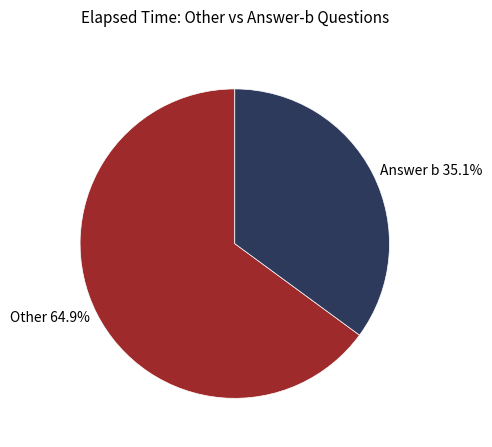

Does any single category account for the majority?

Yes